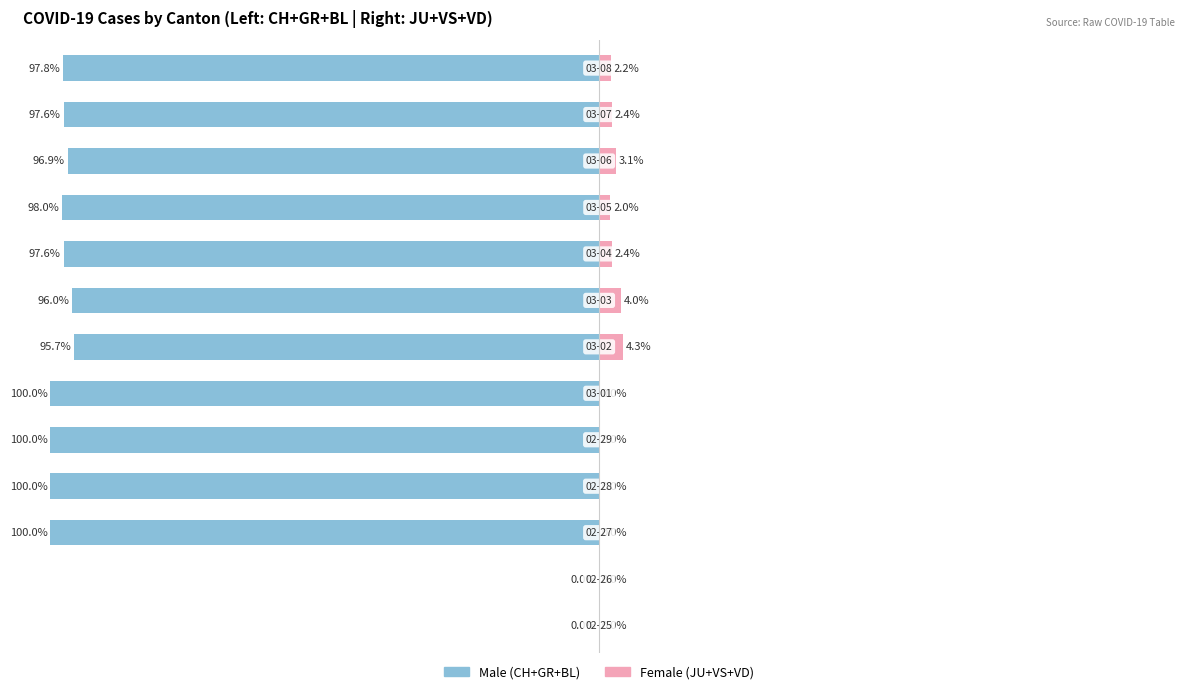

What is the value of the Left cantons (CH+GR+BL) bar at the 3rd from the left?

-100.0